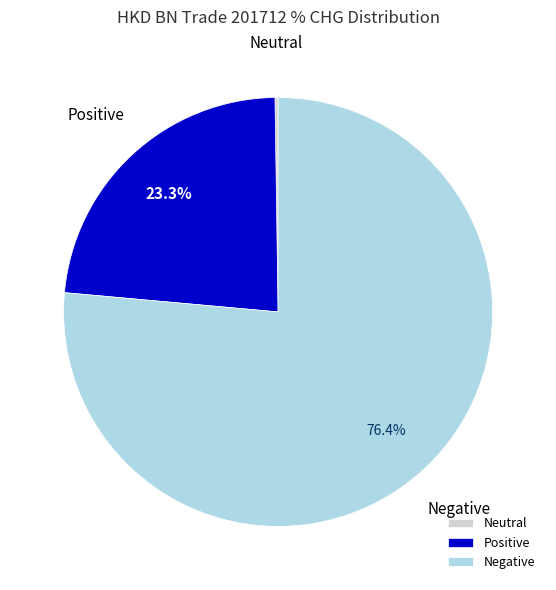

Which slice is the largest?

Negative